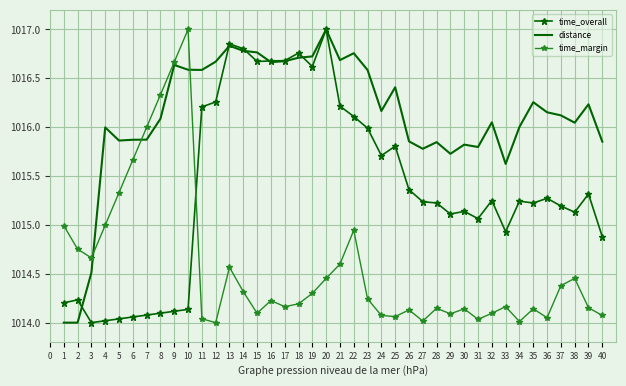

Is the value of time_margin at 4 greater than the value of distance at 20?

No